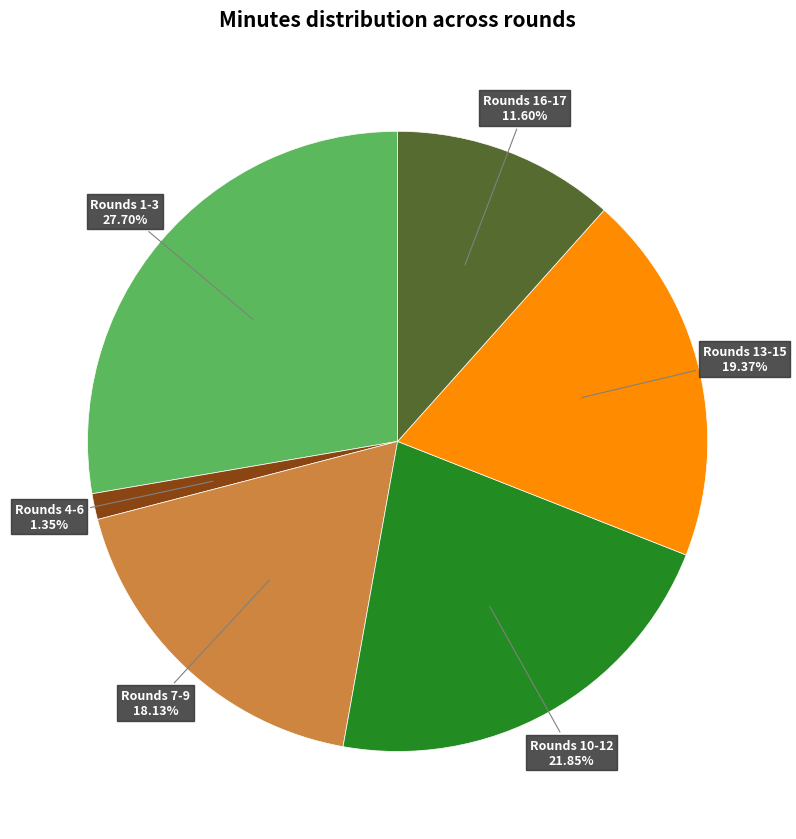

Is there any slice that represents more than half of the pie?

No